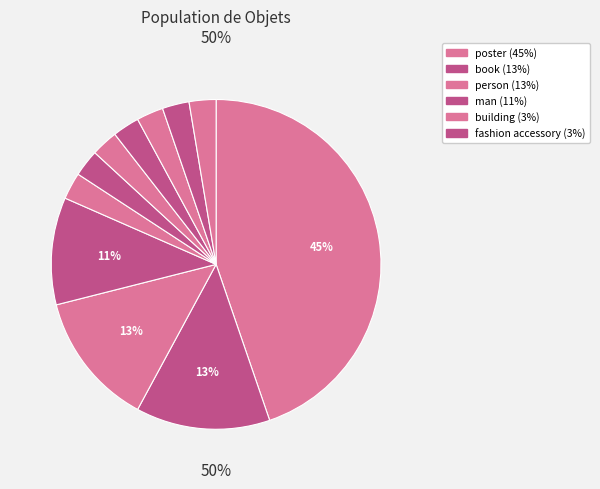

Is fashion accessory the majority of the pie?

No